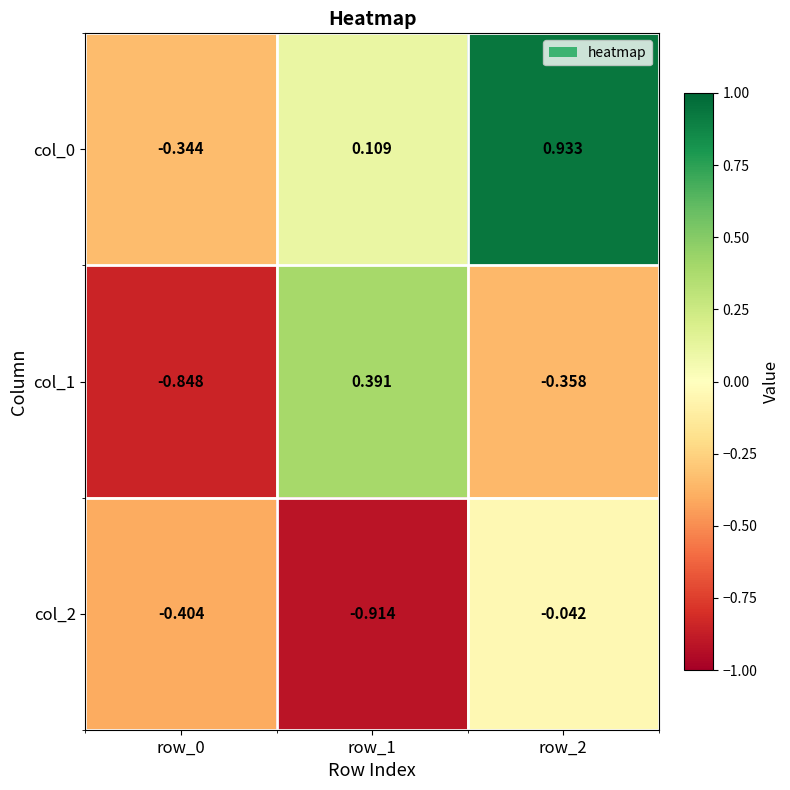

Is the value of col_1 at row_0 greater than the value of col_2 at row_2?

No